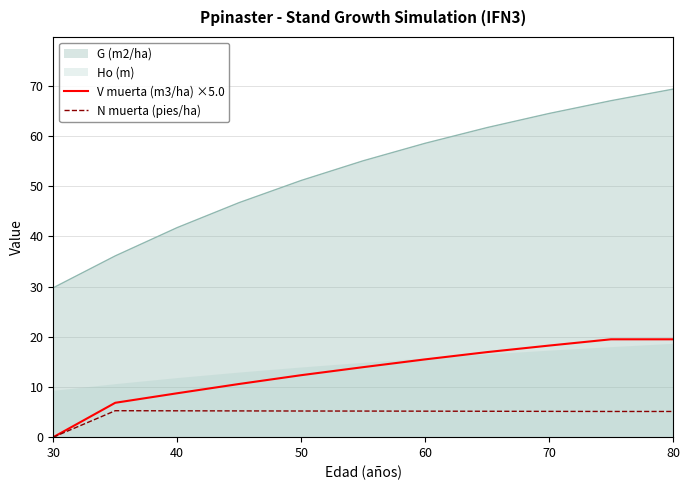

True or false: N muerta (pies/ha) has a value of 2.7 at 50.

False